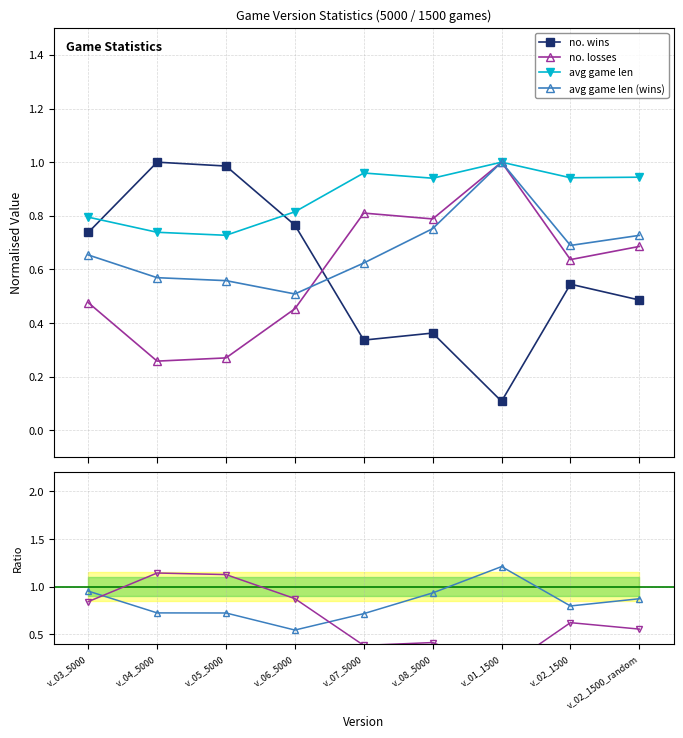

Does the chart have visible grid lines?

Yes